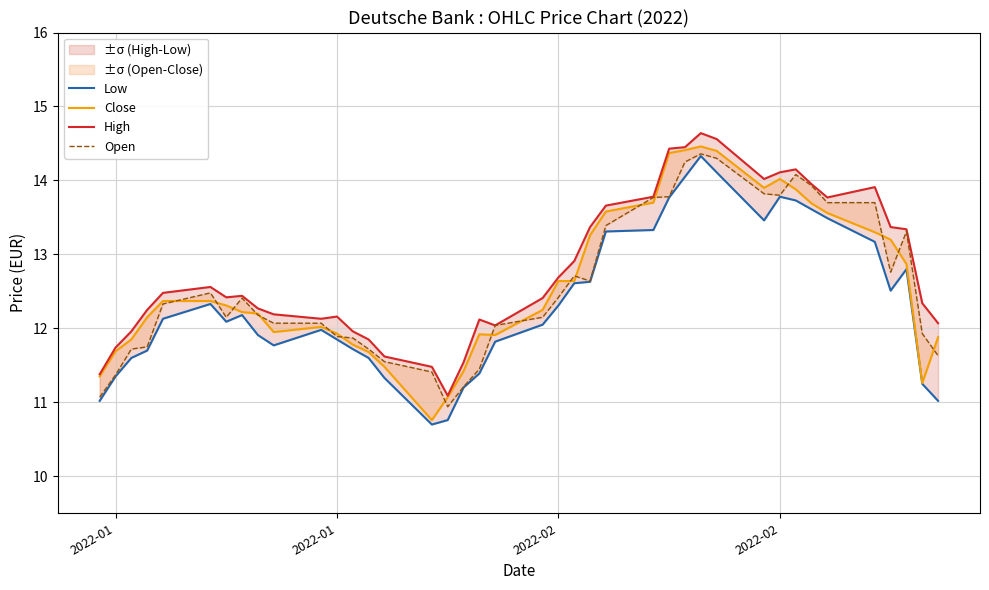

Reading left to right, extract all data points from this chart.

Low: 11.0	11.3	11.6	11.7	12.1	12.3	12.1	12.2	11.9	11.8	12.0	11.8	11.7	11.6	11.3	10.7	10.8	11.2	11.4	11.8	12.1	12.3	12.6	12.6	13.3	13.3	13.8	14.1	14.3	14.1	13.5	13.8	13.7	13.6	13.5	13.2	12.5	12.8	11.2	11.0
Close: 11.3	11.7	11.8	12.2	12.4	12.4	12.3	12.2	12.2	11.9	12.0	11.9	11.8	11.7	11.5	10.8	11.1	11.4	11.9	11.9	12.2	12.6	12.6	13.3	13.6	13.7	14.4	14.4	14.5	14.4	13.9	14.0	13.9	13.7	13.6	13.3	13.2	12.9	11.3	11.9
High: 11.4	11.7	12.0	12.2	12.5	12.6	12.4	12.4	12.3	12.2	12.1	12.2	12.0	11.8	11.6	11.5	11.1	11.5	12.1	12.0	12.4	12.7	12.9	13.4	13.7	13.8	14.4	14.4	14.6	14.6	14.0	14.1	14.2	13.9	13.8	13.9	13.4	13.3	12.3	12.1
Open: 11.1	11.4	11.7	11.8	12.3	12.5	12.2	12.4	12.2	12.1	12.1	11.9	11.9	11.7	11.6	11.4	10.9	11.2	11.4	12.0	12.2	12.4	12.7	12.6	13.4	13.8	13.8	14.2	14.4	14.3	13.8	13.8	14.1	13.9	13.7	13.7	12.8	13.3	11.9	11.6